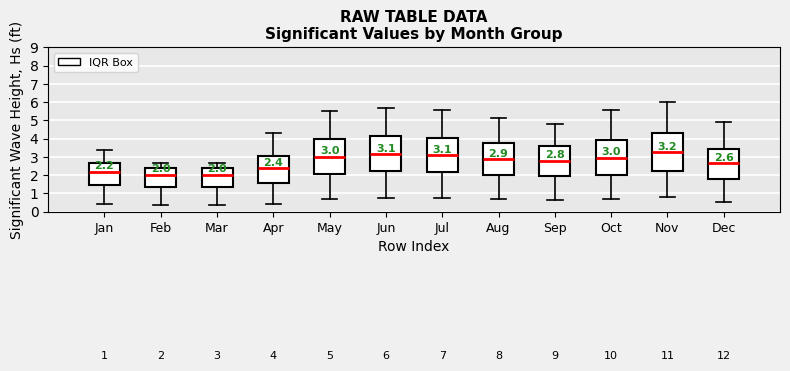

Which box is the tallest, from its lower edge to its upper edge?

Nov